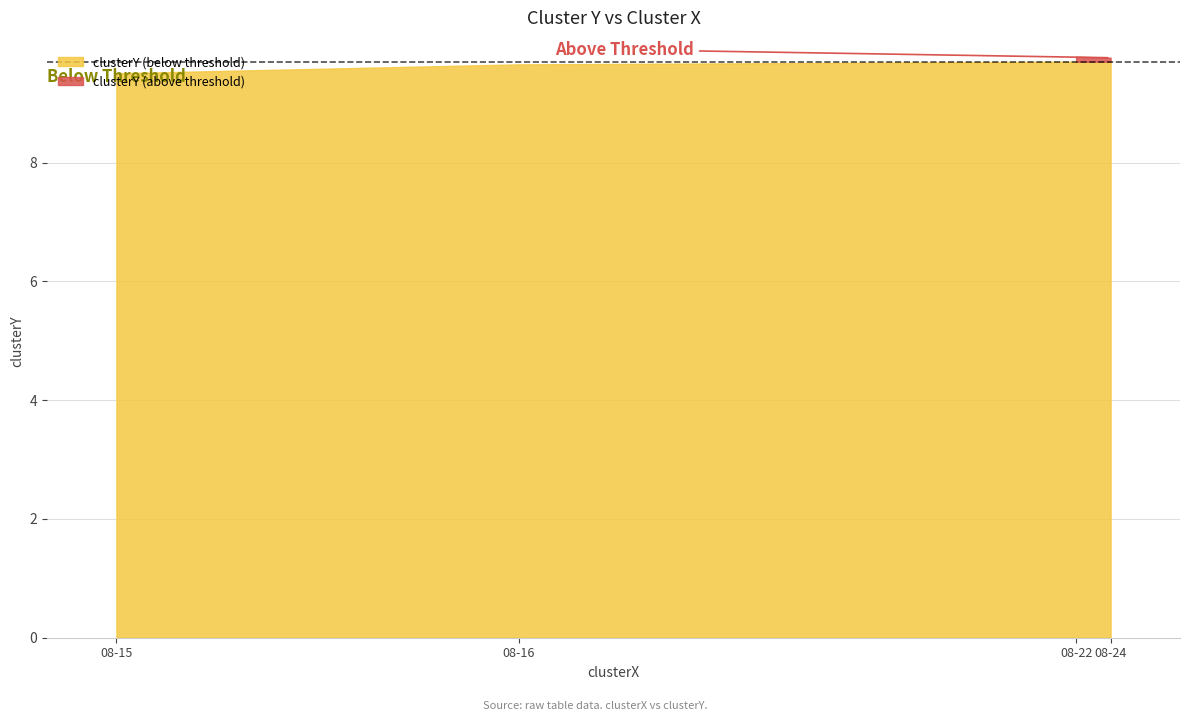

What is the difference between the second highest and minimum values?

0.3